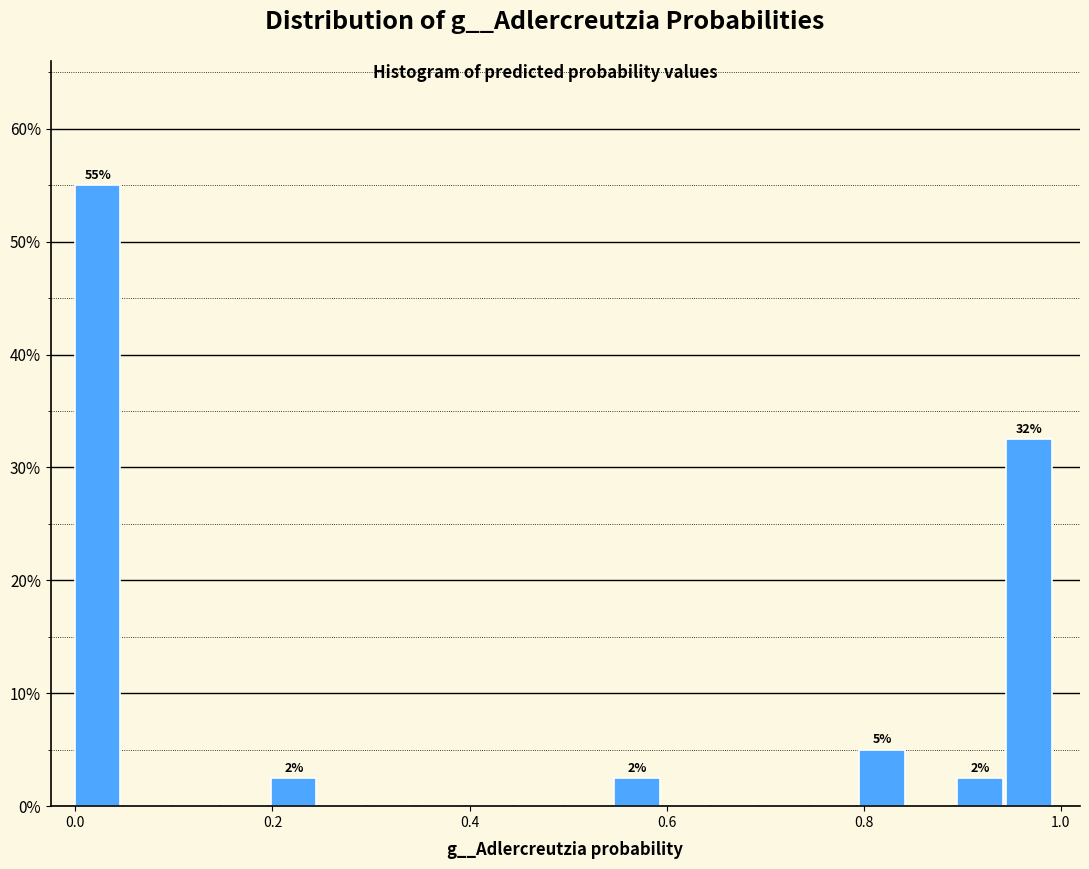

Around what value on the x-axis is the tallest bar? Give the approximate position of its centre, as read against the axis.

0.02